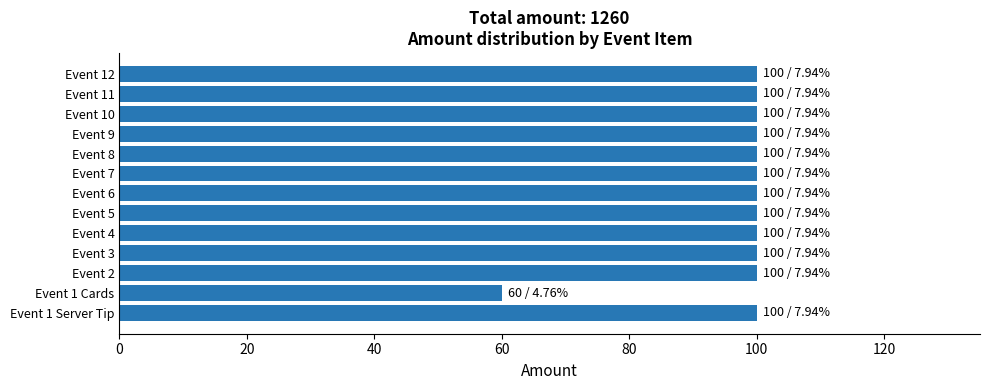

Are the bars grouped side by side (vs. stacked)?

No